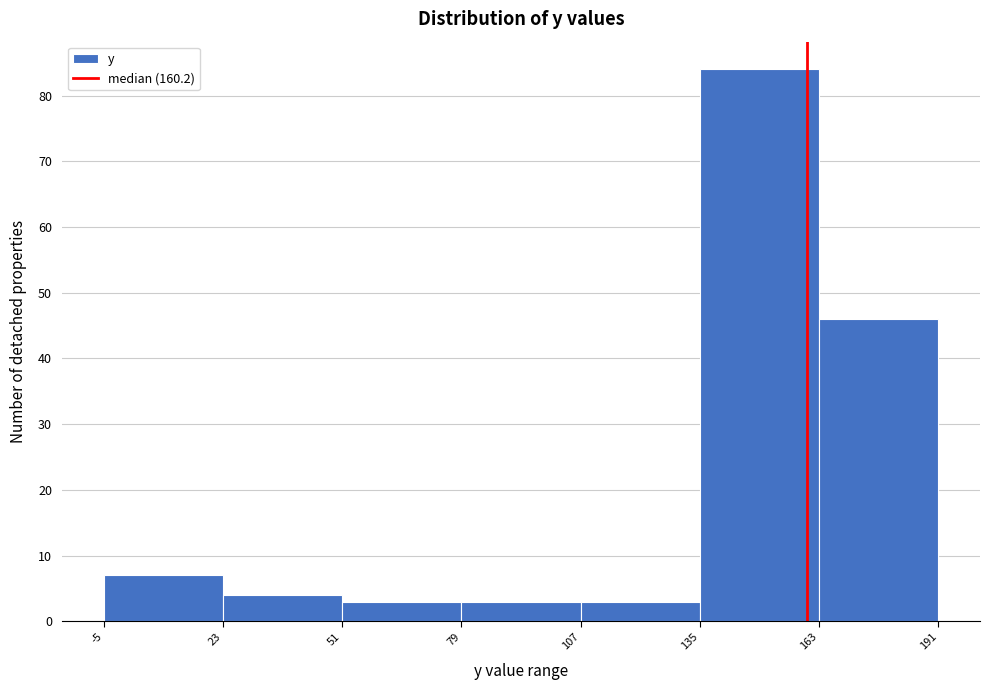

Over which range of the x-axis is the bar tallest?

135 to 163